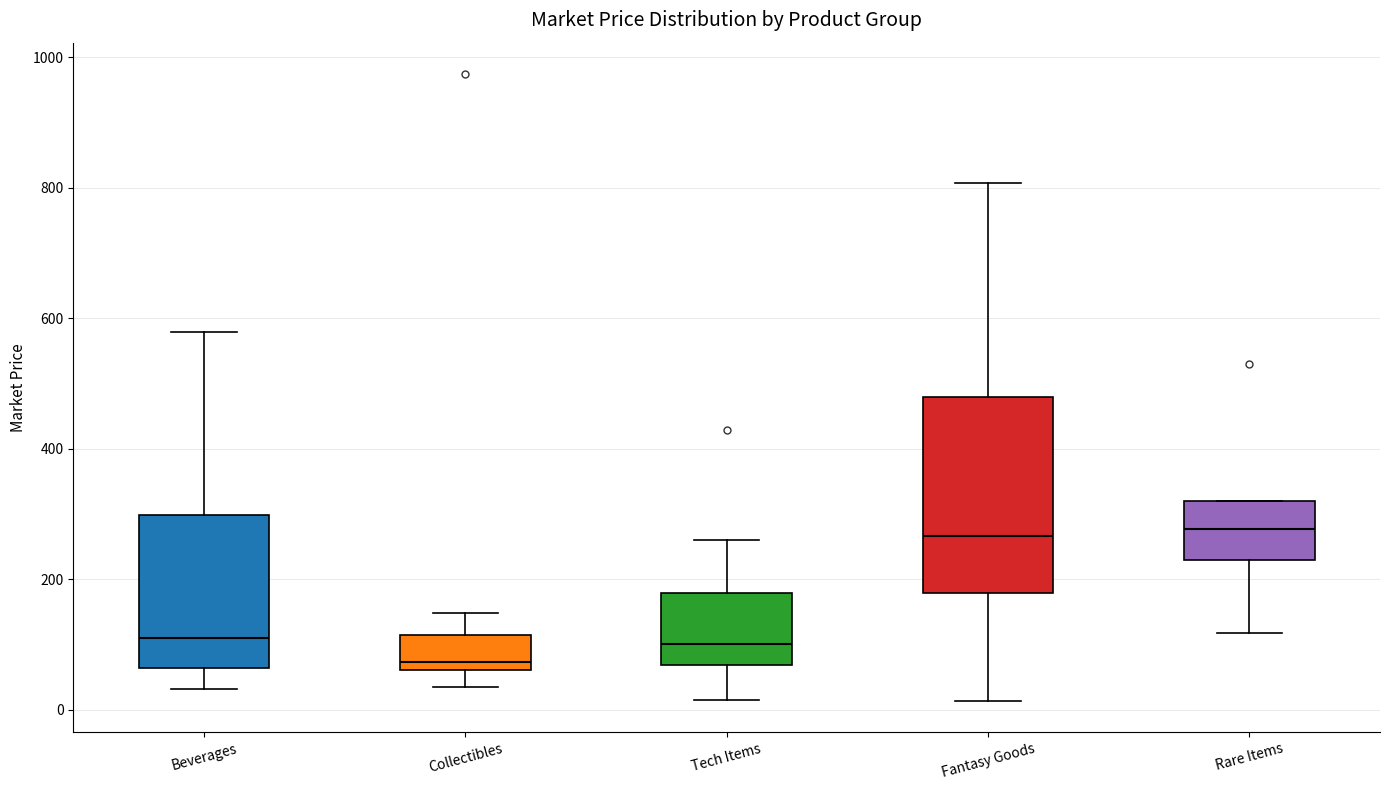

Reading left to right, read every box against the y-axis: the position of its median line, the range the box covers, and the ends of its whiskers. The values are not printed on the chart, so give them approximately, as read against the axis.

Beverages: median 120, box 60 to 300, whiskers 40 to 580
Collectibles: median 80, box 60 to 120, whiskers 40 to 140
Tech Items: median 100, box 60 to 180, whiskers 20 to 260
Fantasy Goods: median 260, box 180 to 480, whiskers 20 to 800
Rare Items: median 280, box 220 to 320, whiskers 120 to 320